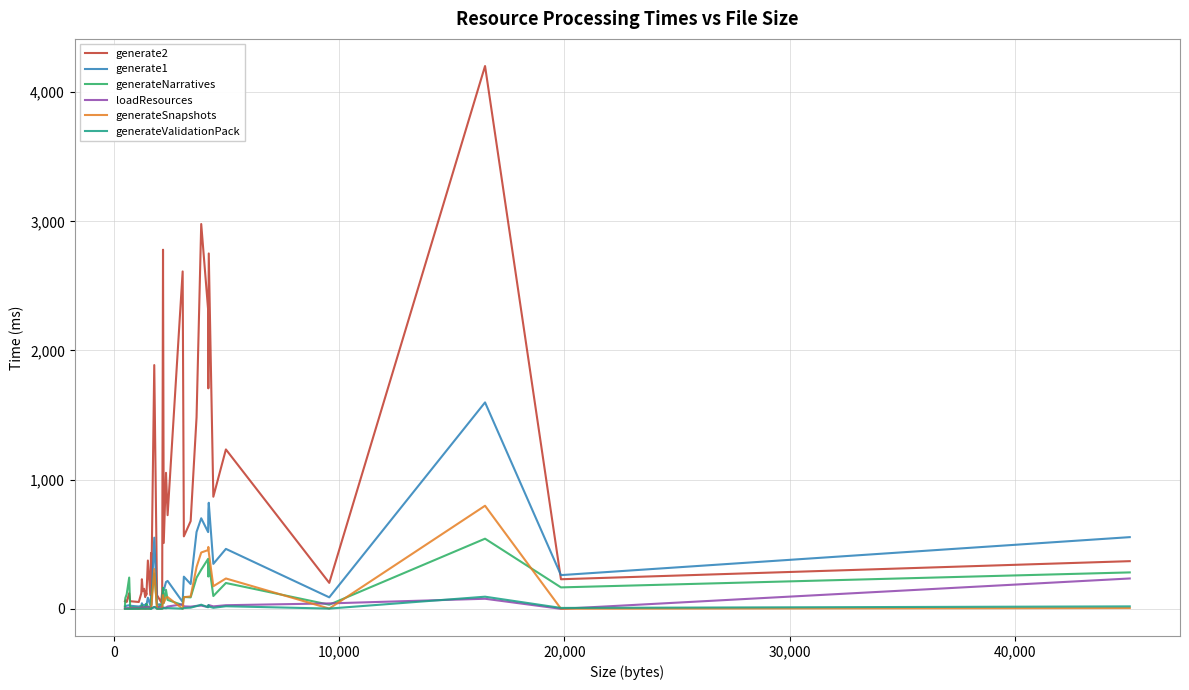

Which series has the widest spread of values?

generate2